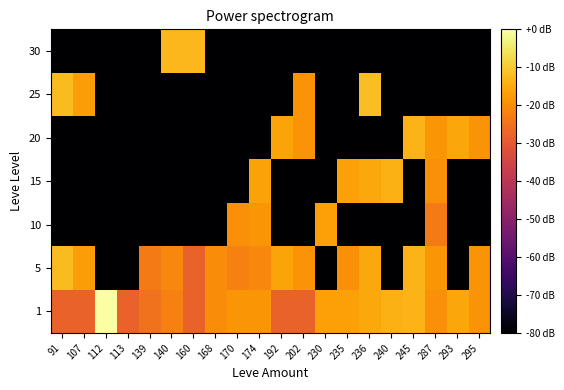

What is the difference between the highest and lowest values at 236?

67.9